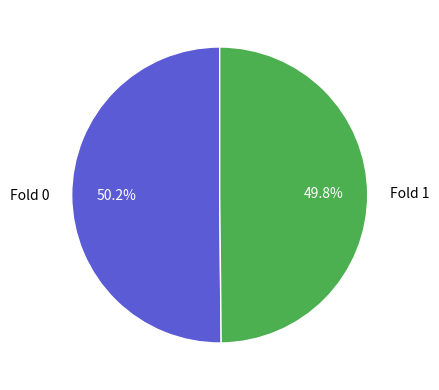

Count the number of slices in the pie.

2